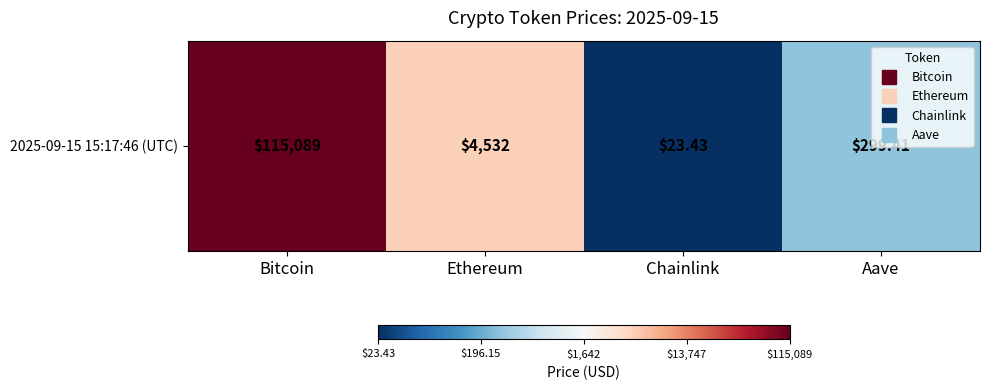

What is the sum of all values?

12.6